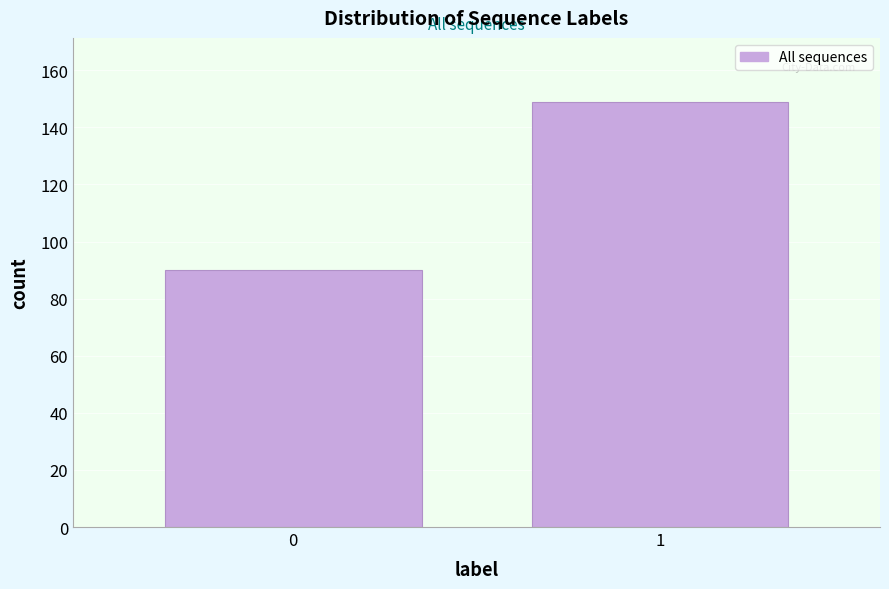

Reading left to right, extract all data points from this chart.

0=90	1=149